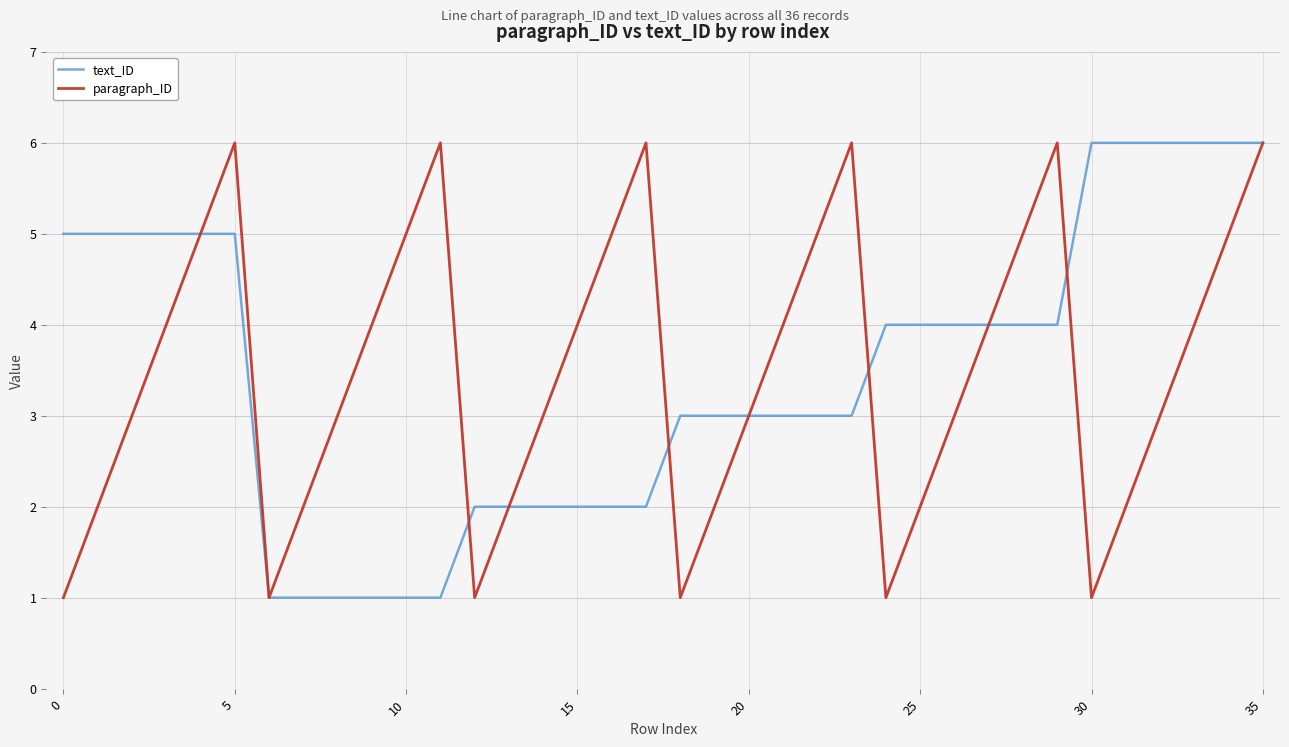

What is the greatest value displayed?

6